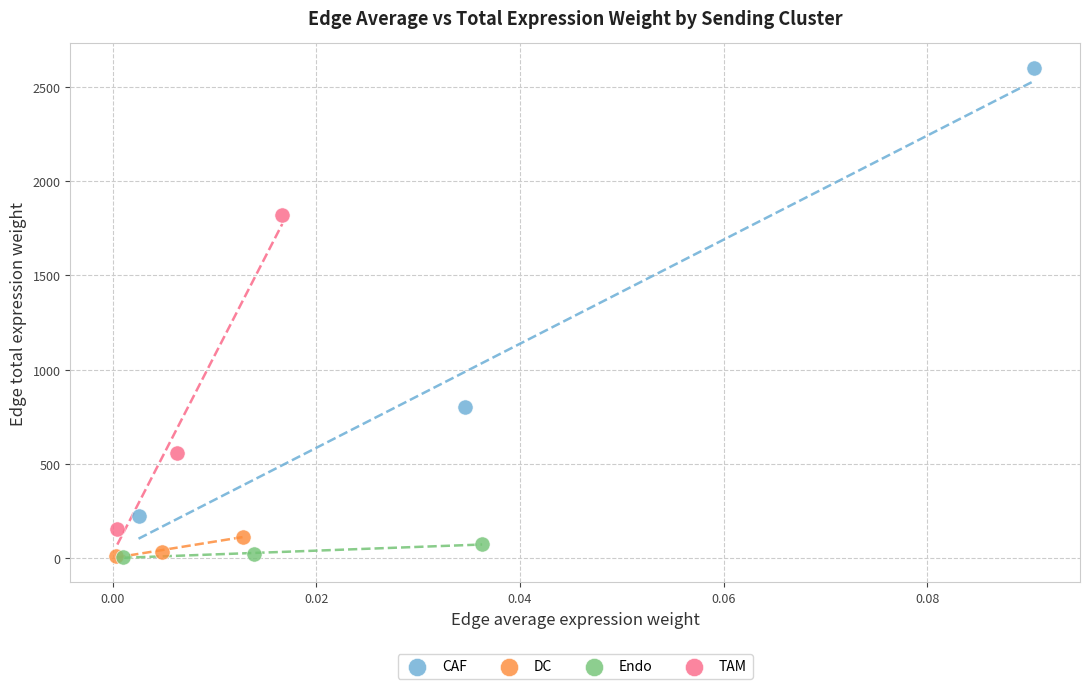

Which series has the largest Y range (max minus min)?

CAF